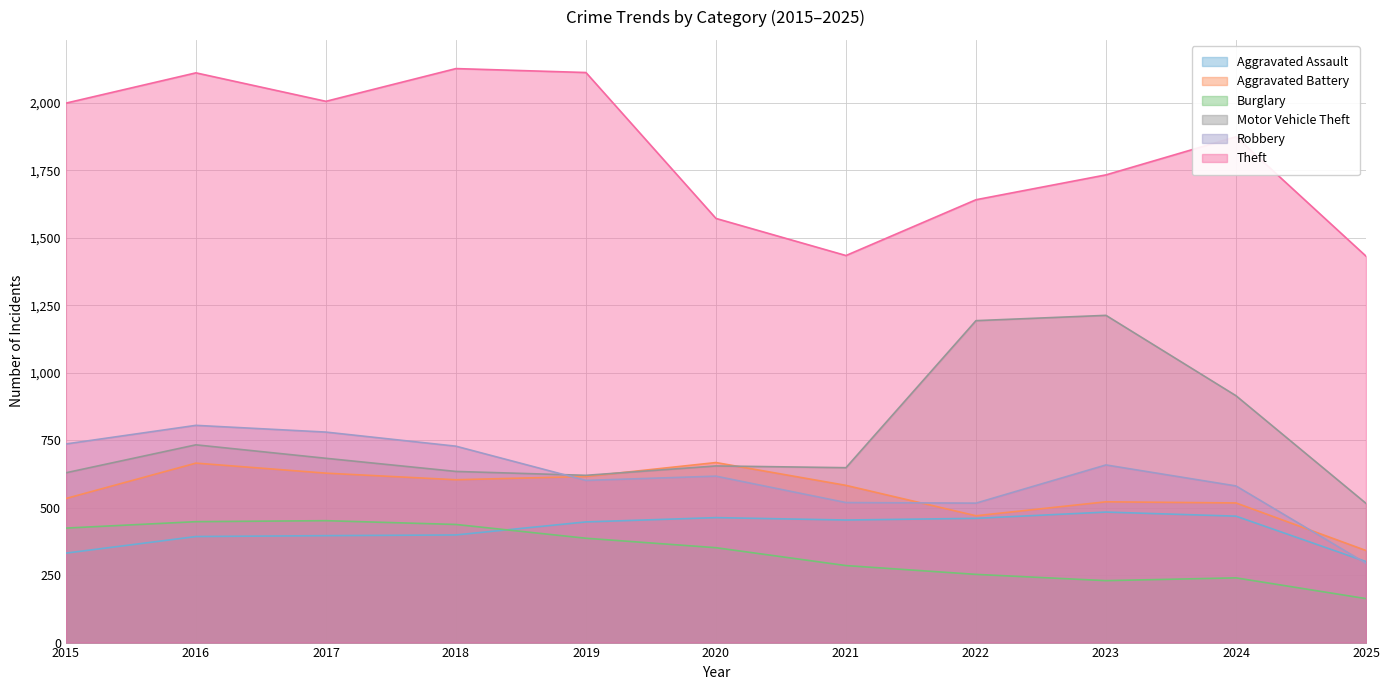

Between 2019 and 2018, which is larger?

2019